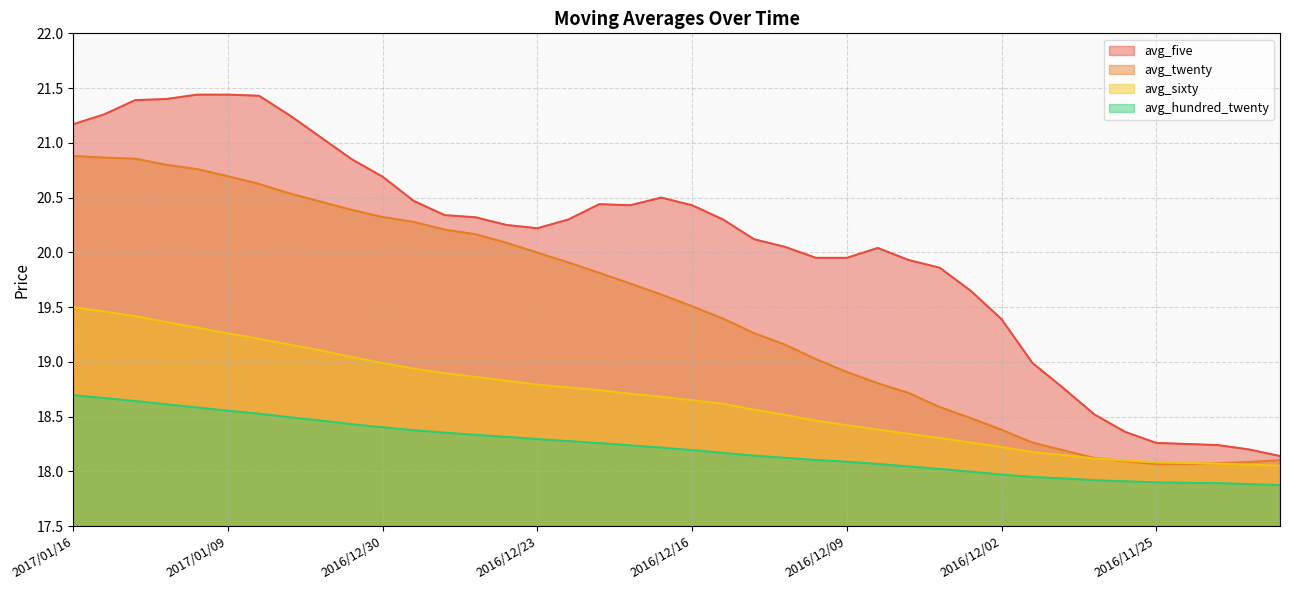

Does the chart display data point markers on the line(s)?

No